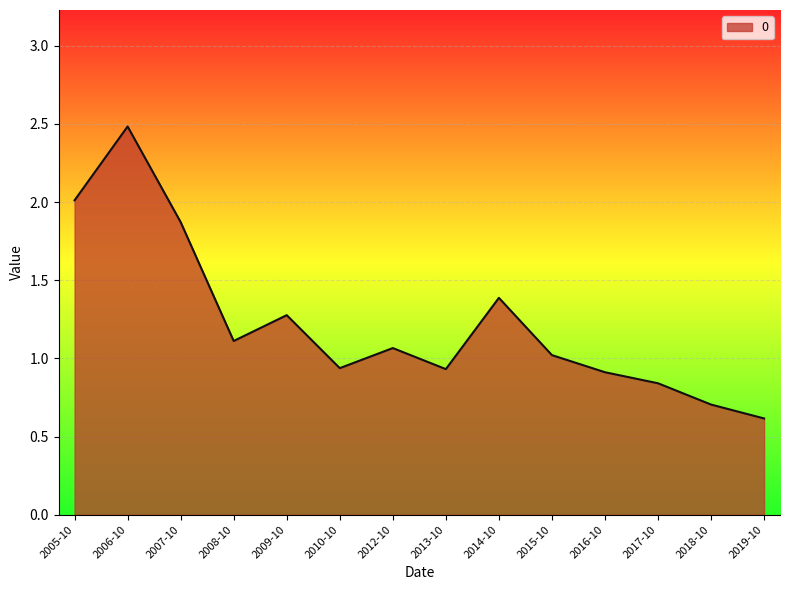

Which category has the highest value across all series?

2006-10